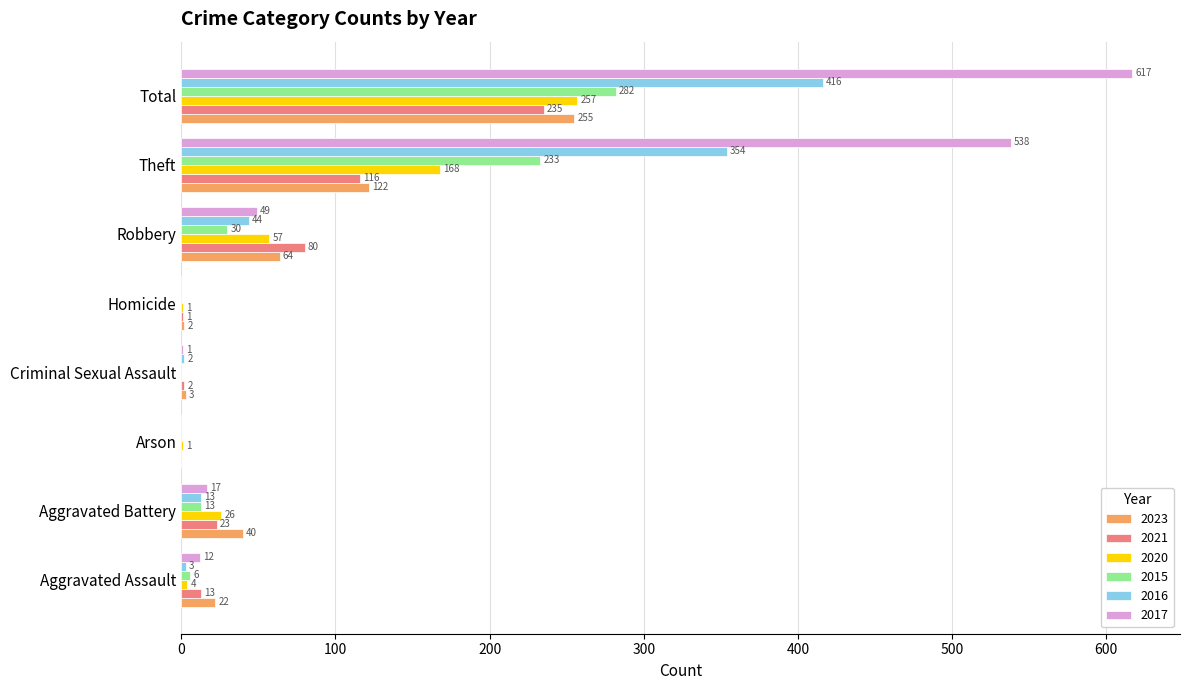

What is the sum of all 2020 values?

514